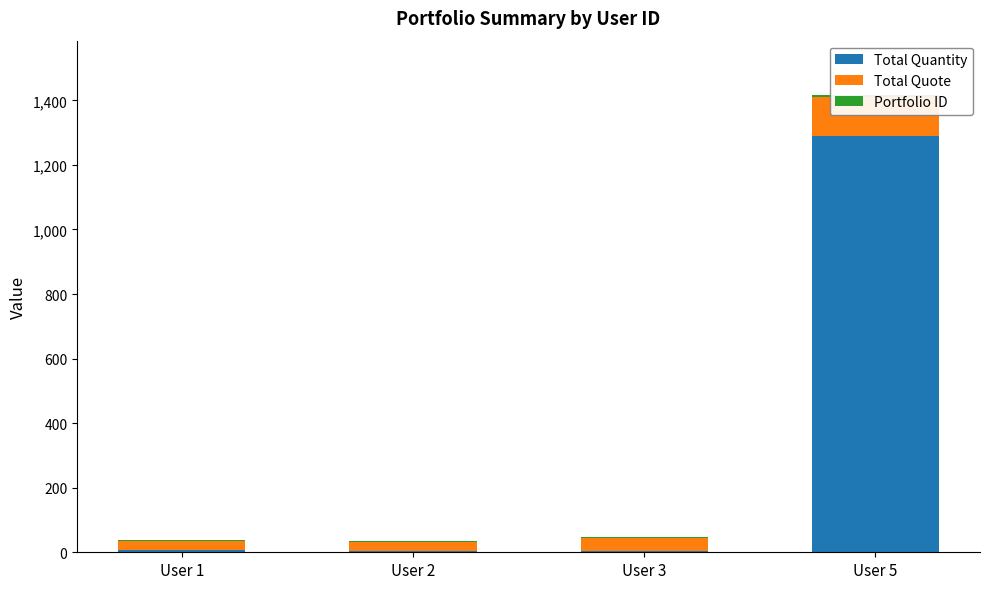

Rank the categories by Total Quantity value from lowest to highest.

User 2, User 3, User 1, User 5